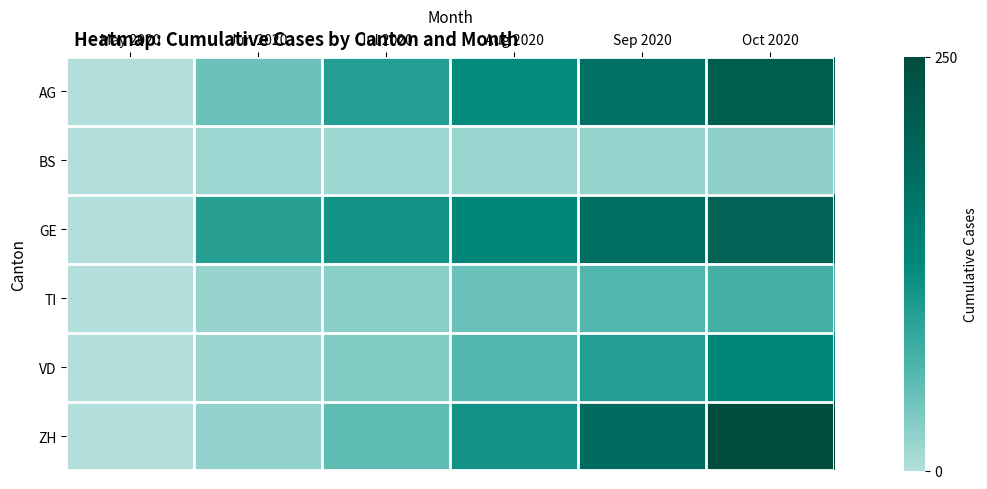

What is the total value across all series at Jul 2020?

326